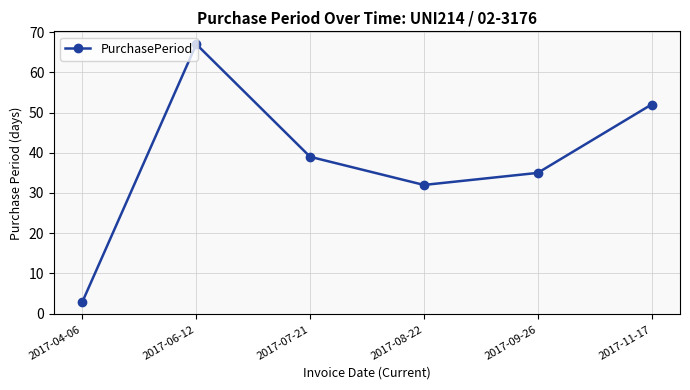

True or false: there are more than 1 points higher than both neighbors.

False